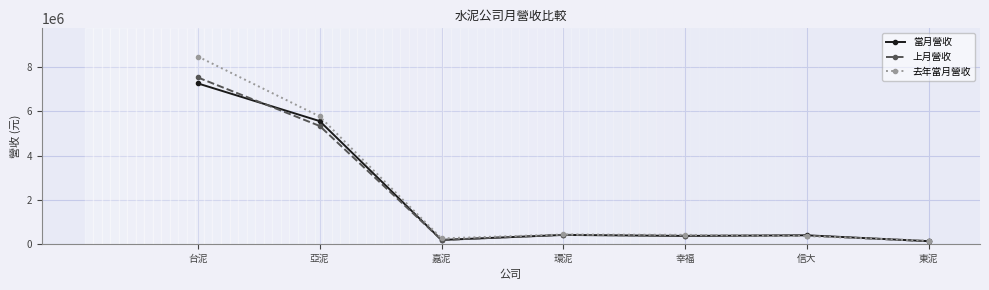

True or false: 去年當月營收 has more than 2 interior local peaks.

False